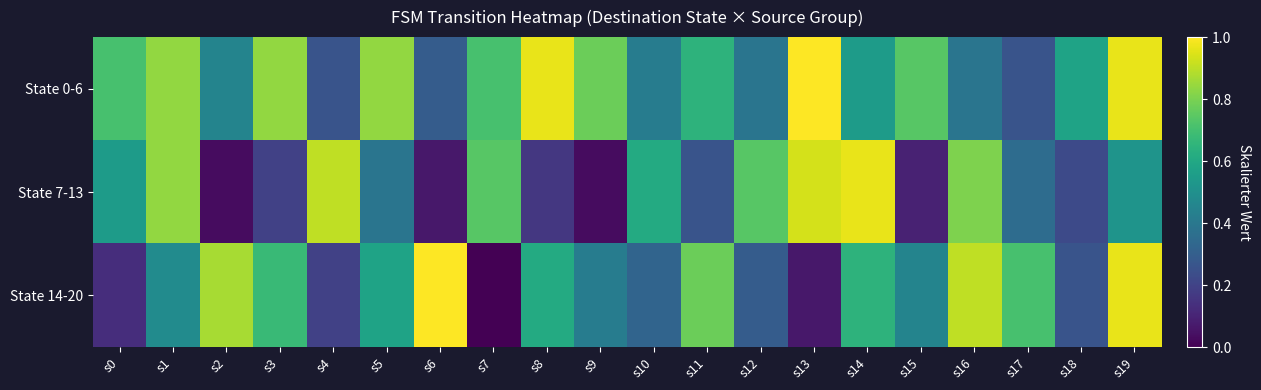

Between s2 and s8, which series saw the biggest shift?

State 0-6